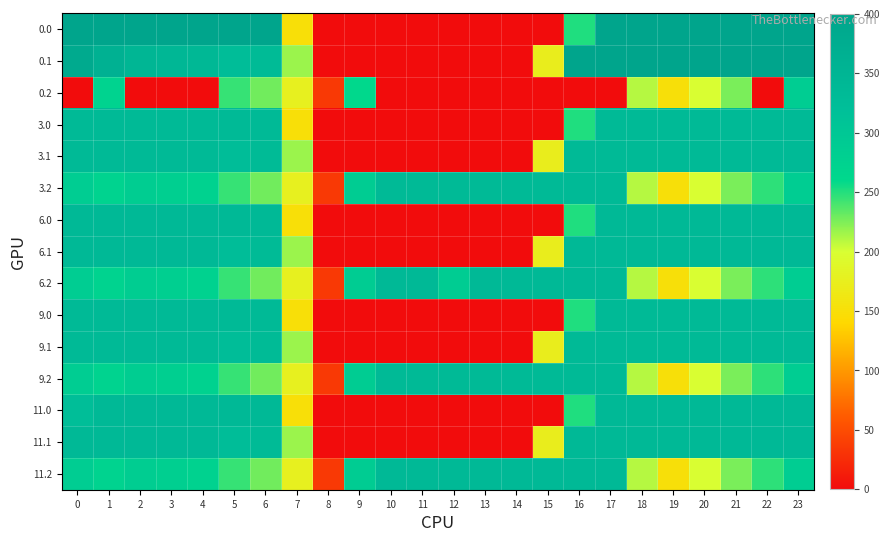

Rank the series at 23 from highest to lowest value.

0.0, 0.1, 11.0, 11.1, 6.0, 6.1, 3.1, 3.0, 9.0, 9.1, 0.2, 3.2, 6.2, 9.2, 11.2